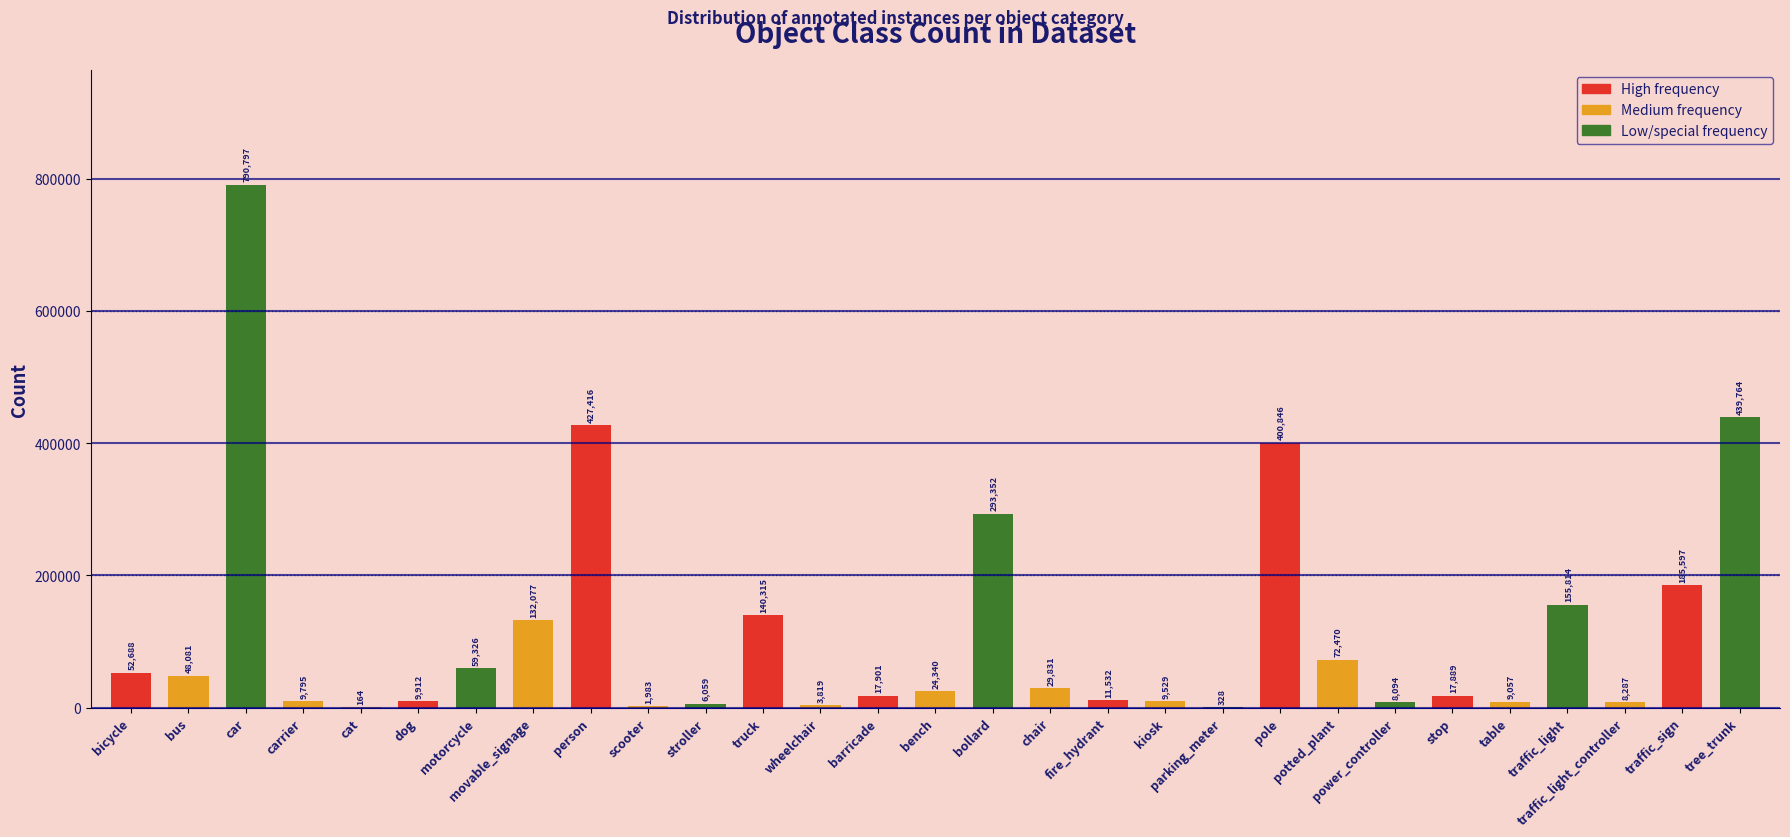

Which category has the highest value across all series?

car